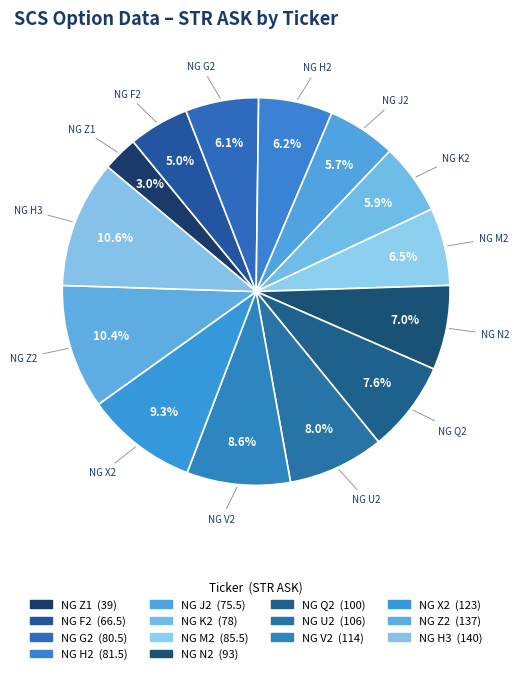

Rank the categories by value from lowest to highest.

NG Z1, NG F2, NG J2, NG K2, NG G2, NG H2, NG M2, NG N2, NG Q2, NG U2, NG V2, NG X2, NG Z2, NG H3